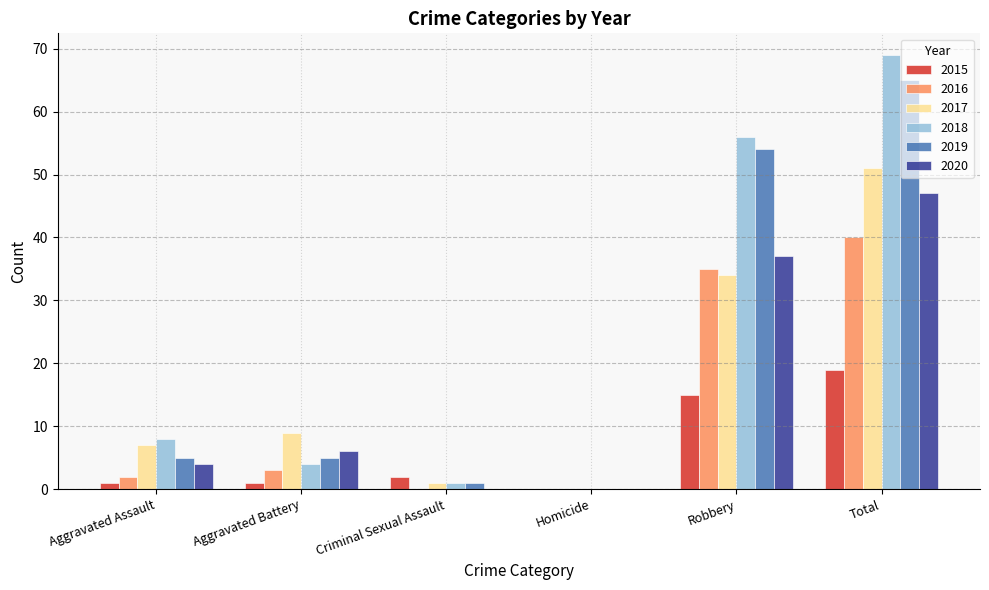

Where is 2017 nearest to the value 25?

Robbery